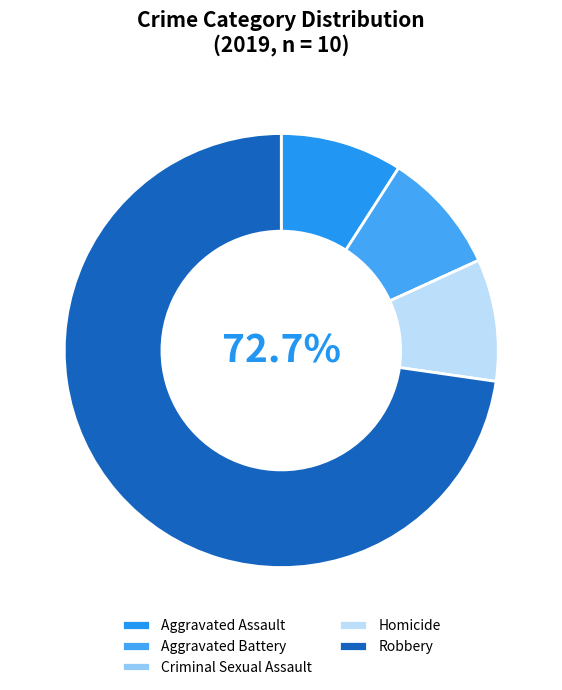

What is the smallest slice in the pie chart?

Criminal Sexual Assault